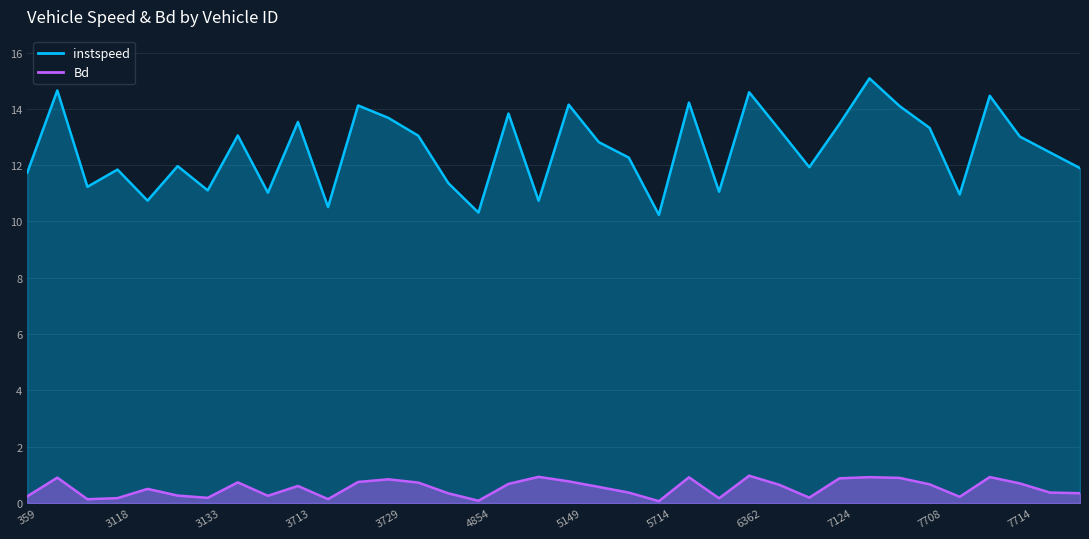

List the series in order of their peak value, lowest first.

Bd, instspeed